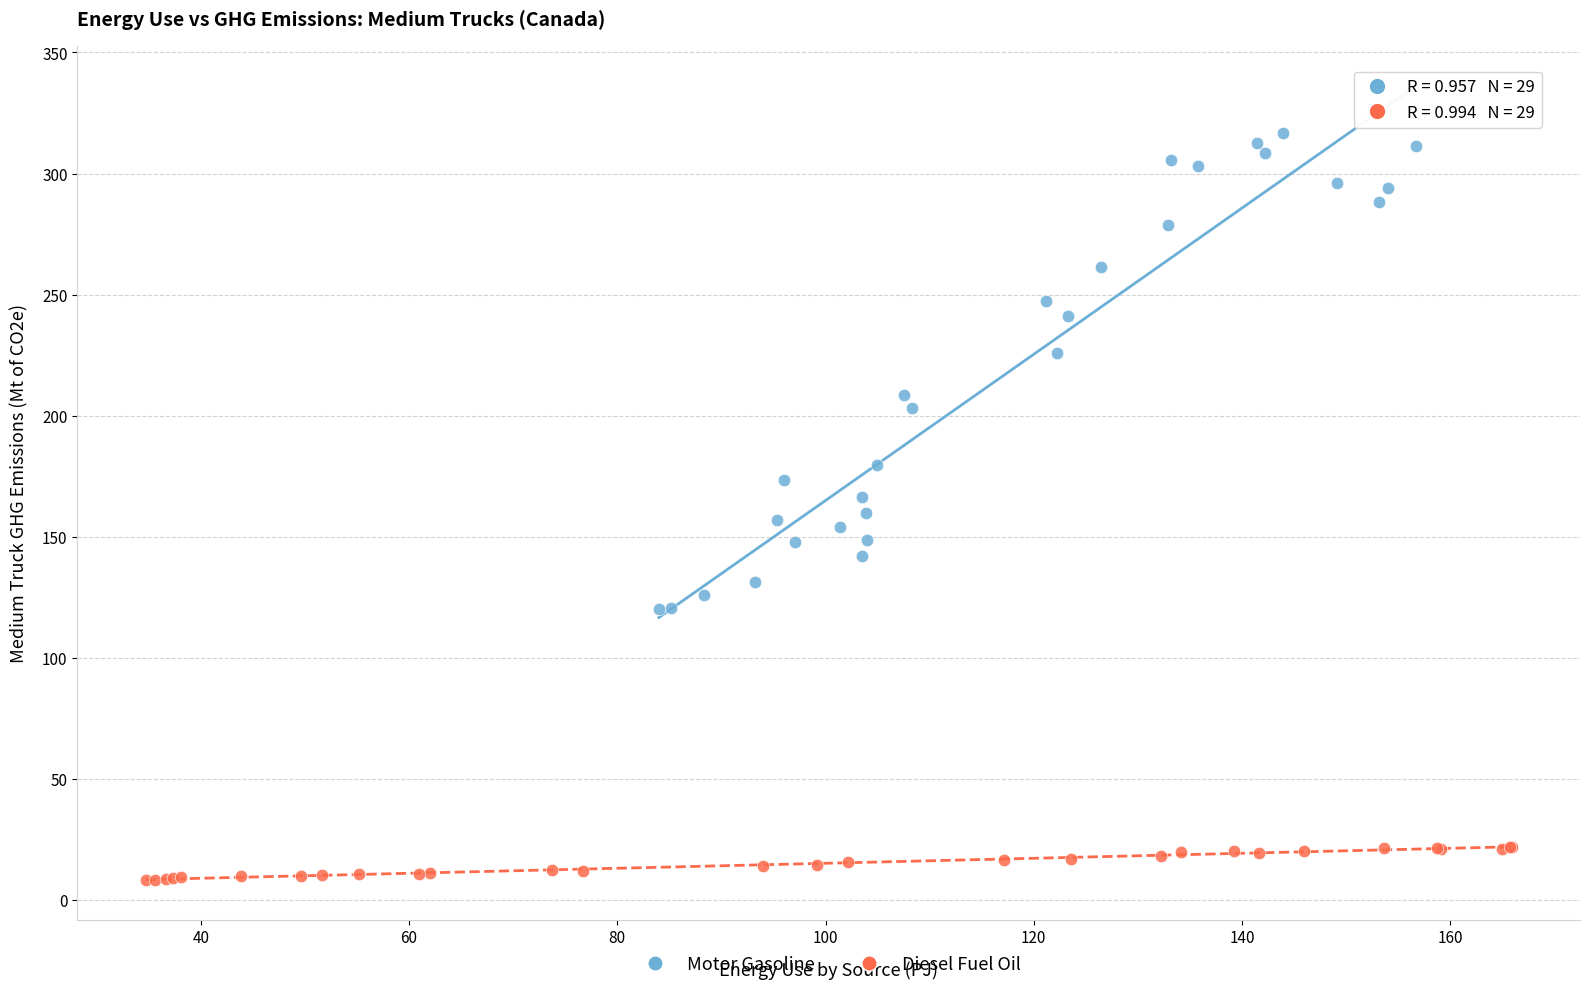

Which series has the widest spread of Y values?

Motor Gasoline